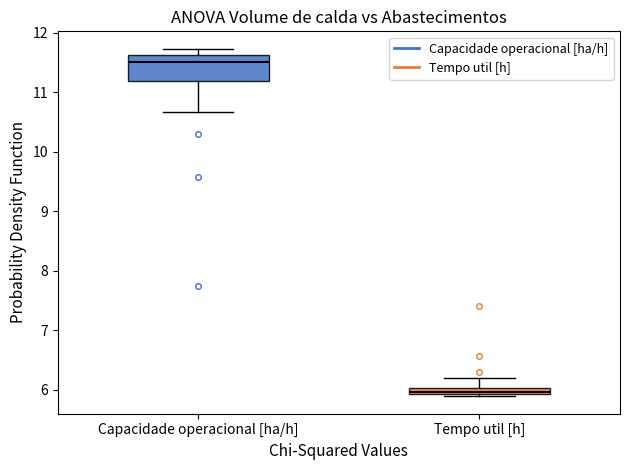

Where is the upper edge of the box for Tempo util [h] on the y-axis? The values are not printed on the chart, so give them approximately, as read against the axis.

6.0